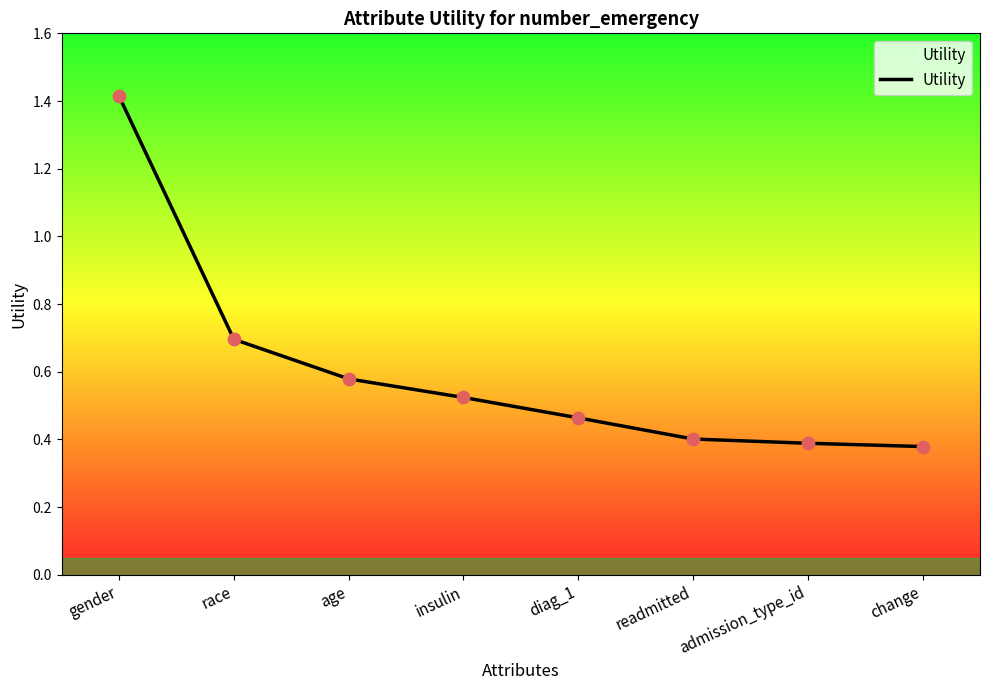

Which has a higher value, insulin or readmitted?

insulin